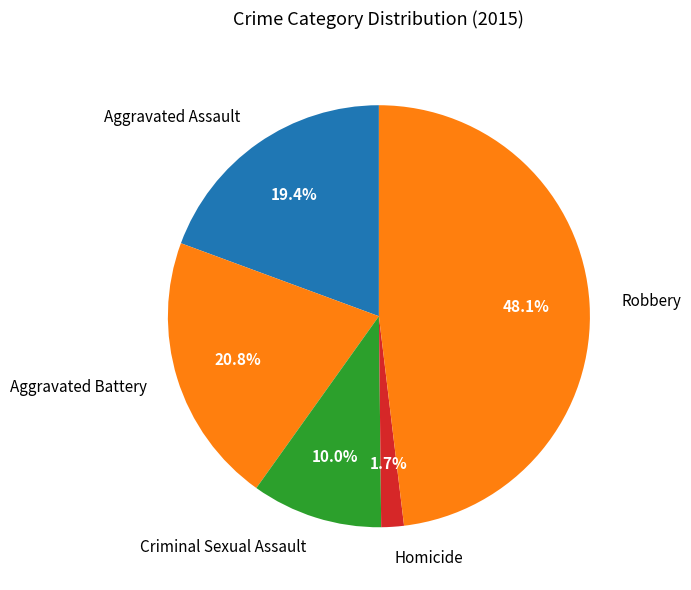

What percentage is the Aggravated Assault slice, to the nearest percent?

19%